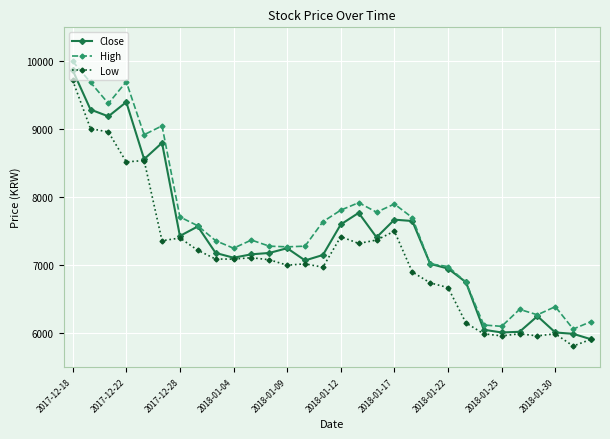

What is the value of the Close point at the 16th from the left?

7600